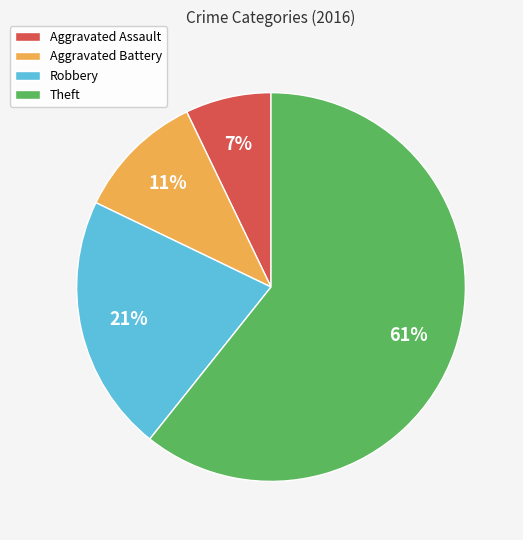

What is the majority slice?

Theft